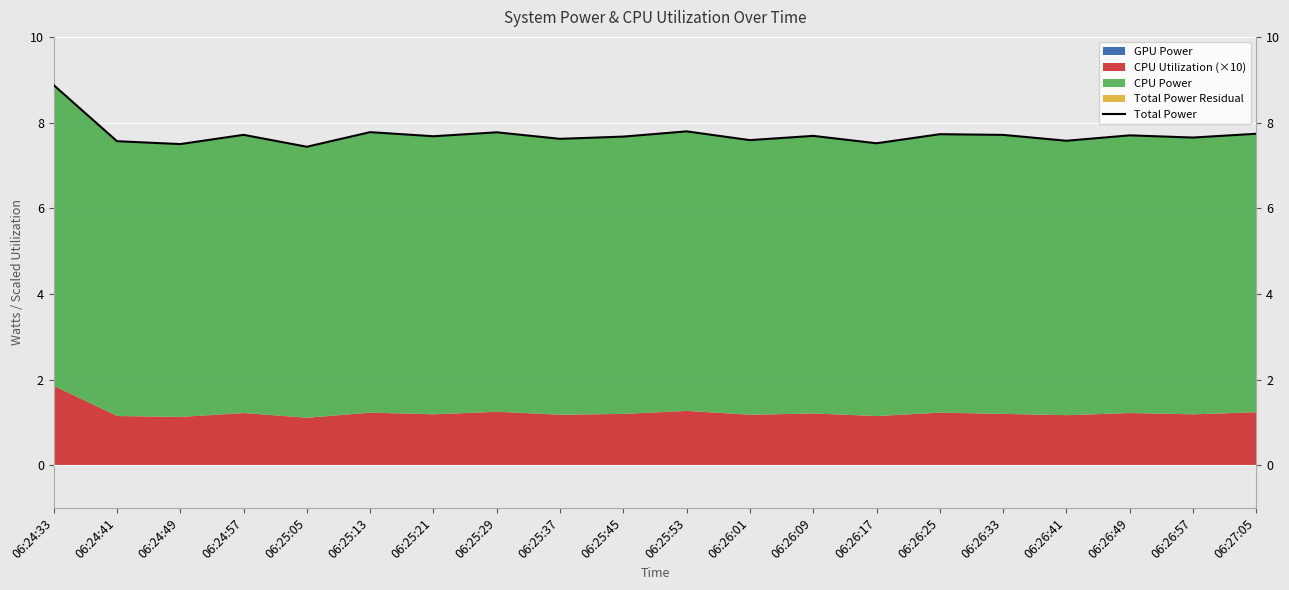

How many data points does each series have?

20